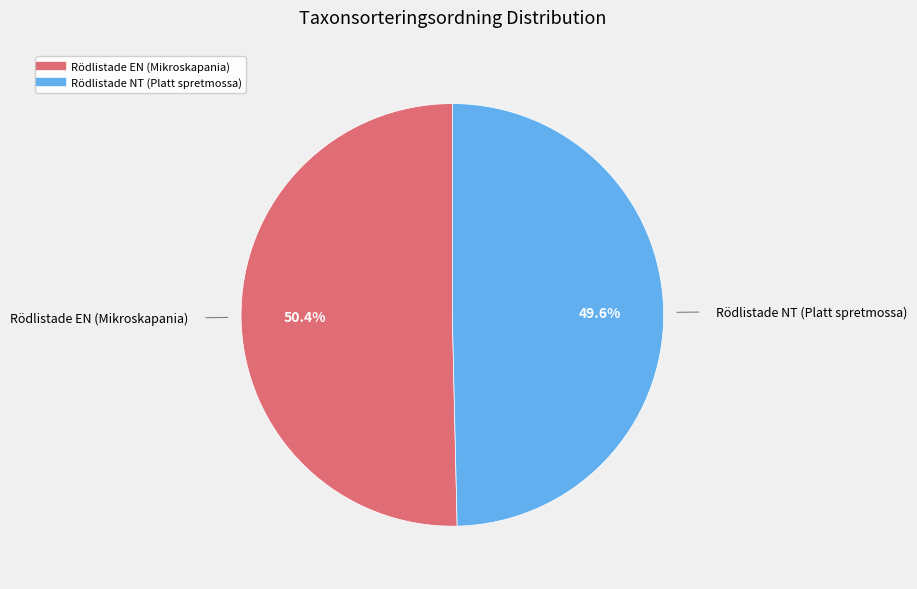

What portion of the pie excludes Rödlistade EN (Mikroskapania)?

49.6%